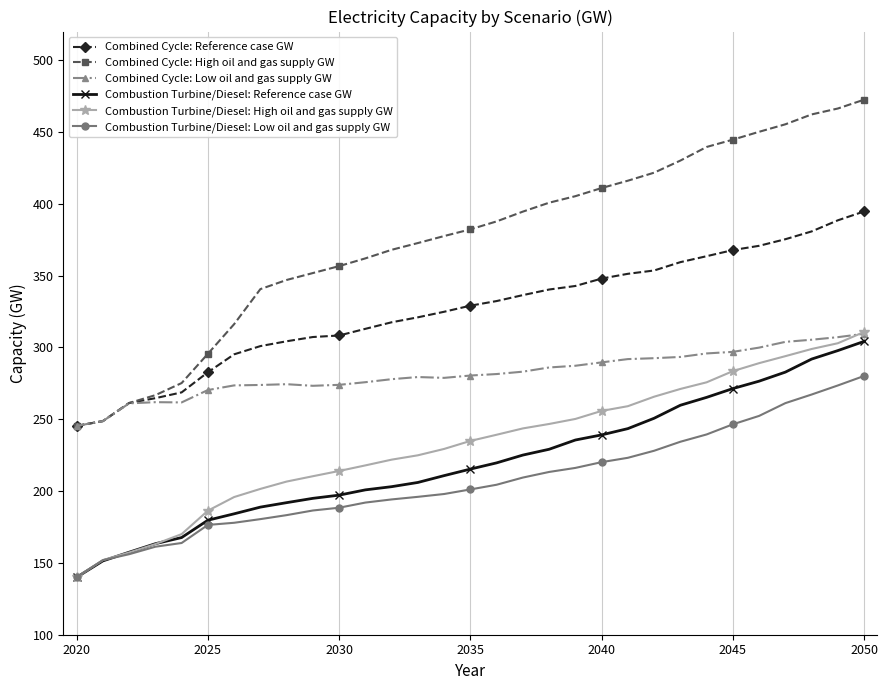

Which series has the largest total across all categories?

Combined Cycle: High oil and gas supply GW